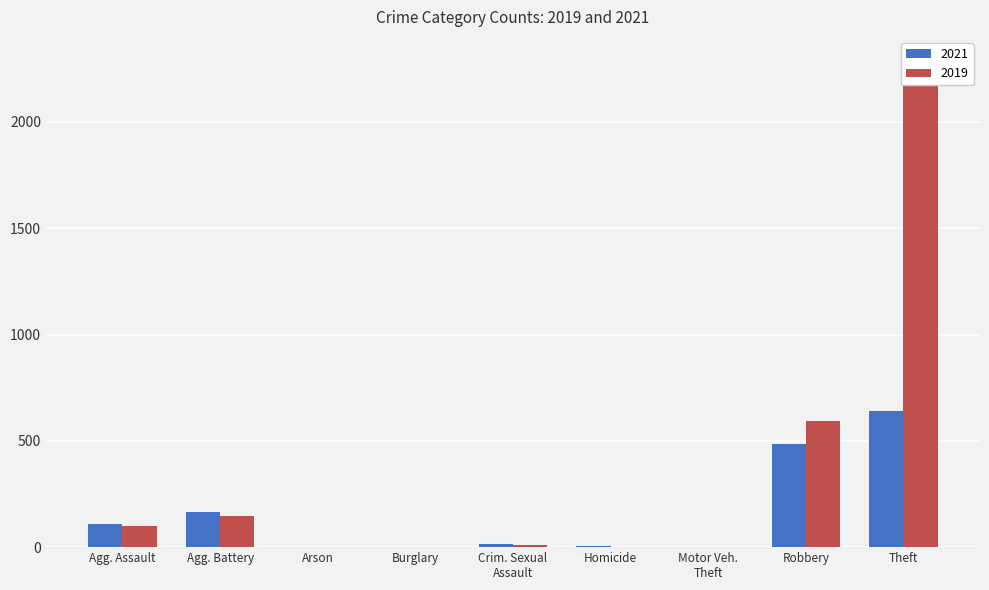

Between Burglary and Crim. Sexual Assault, which series saw the biggest shift?

2021